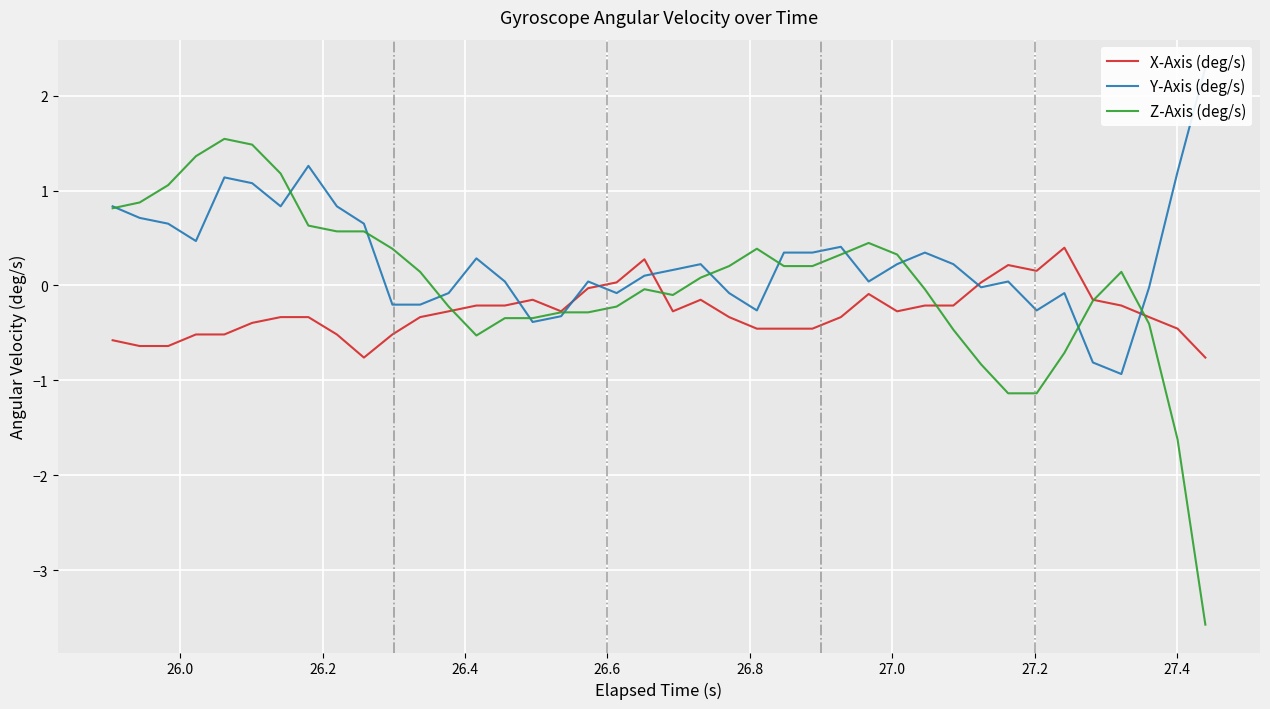

What are all the series names shown in the legend?

X-Axis (deg/s), Y-Axis (deg/s), Z-Axis (deg/s)